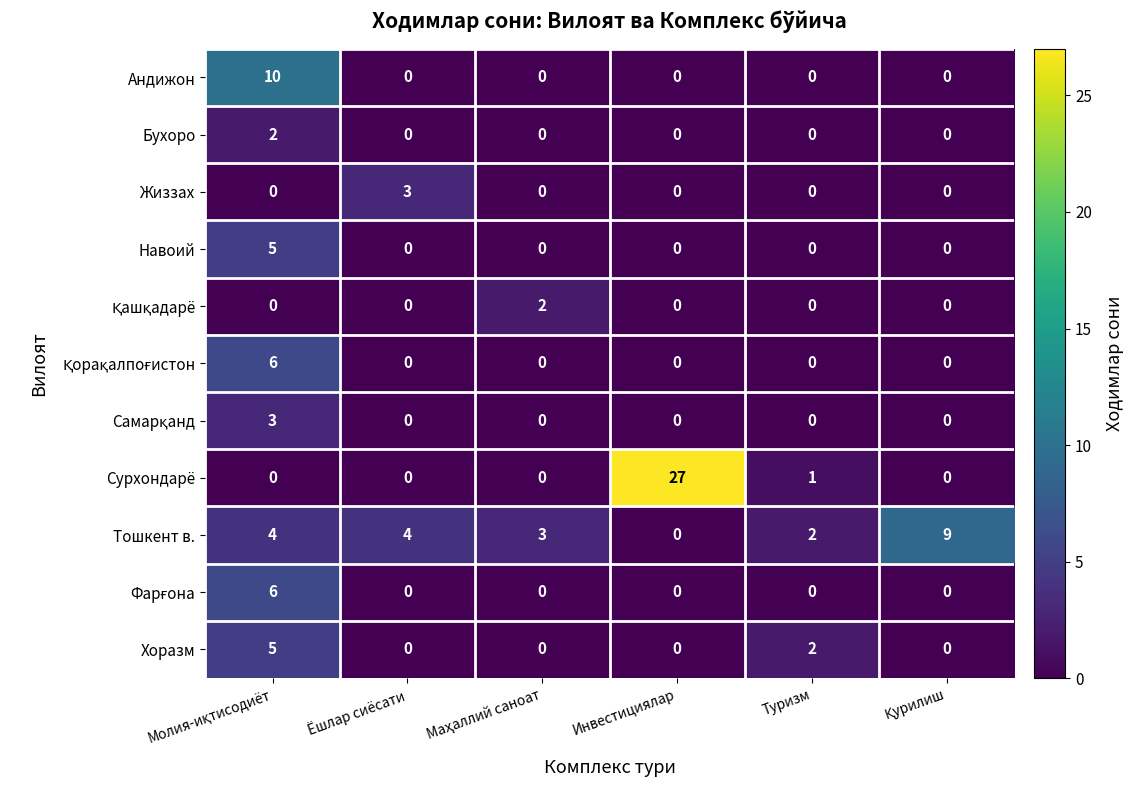

Which series has the largest range (max minus min)?

Сурхондарё